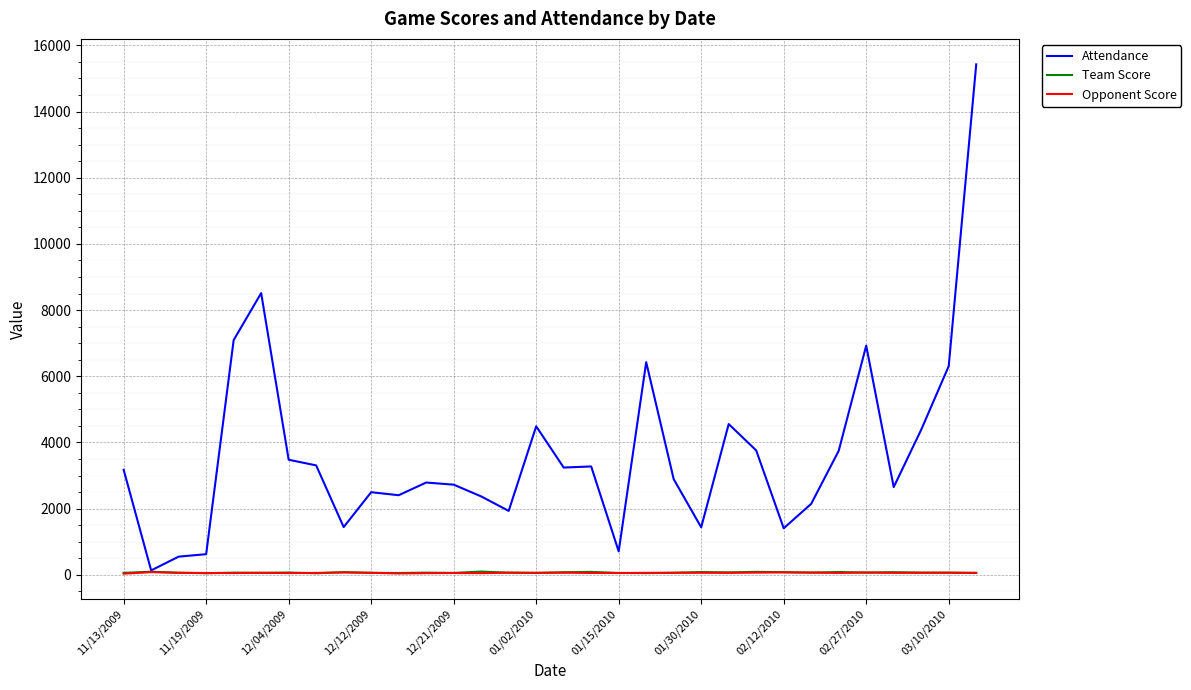

How many lines are shown in the chart?

3